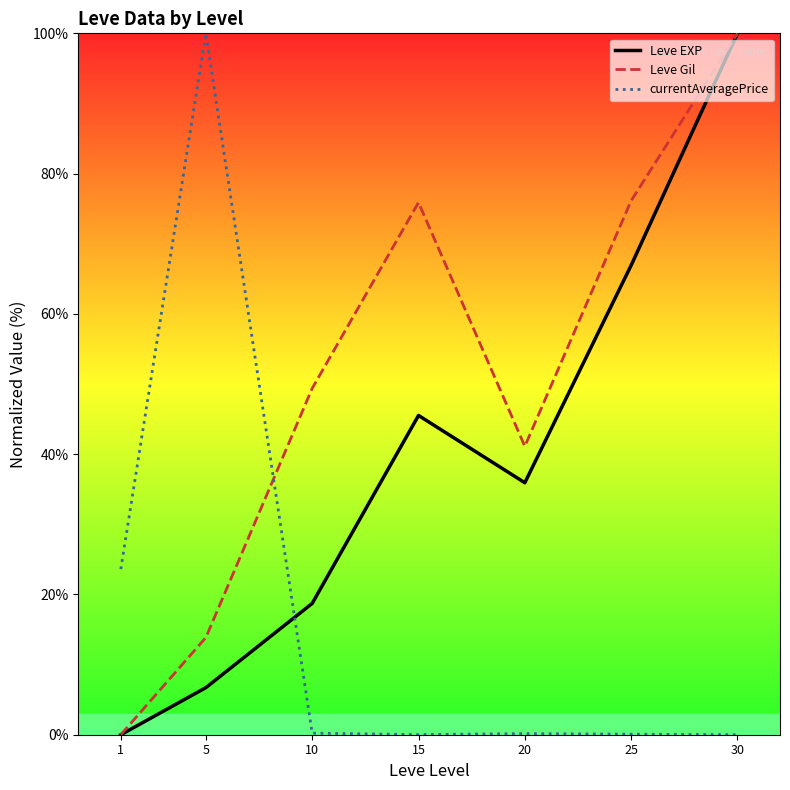

At how many categories does at least one series exceed 83?

2